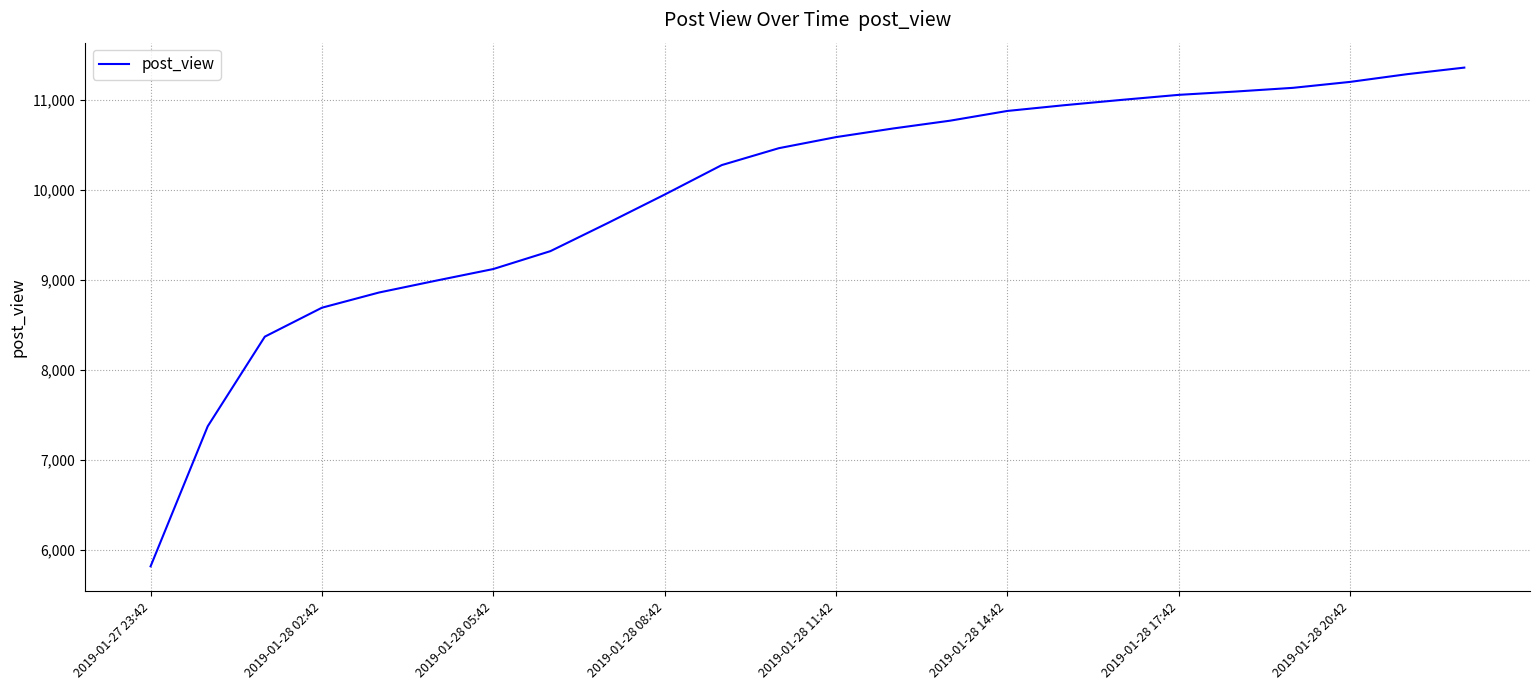

What is the maximum value shown in the chart?

11359